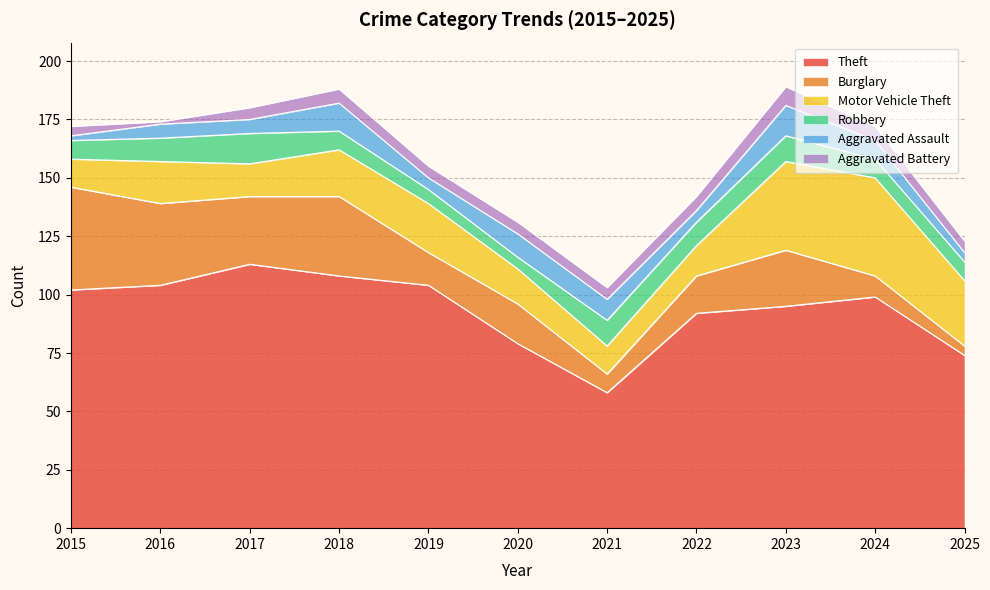

True or false: Motor Vehicle Theft has a value of 28 at 2025.

True